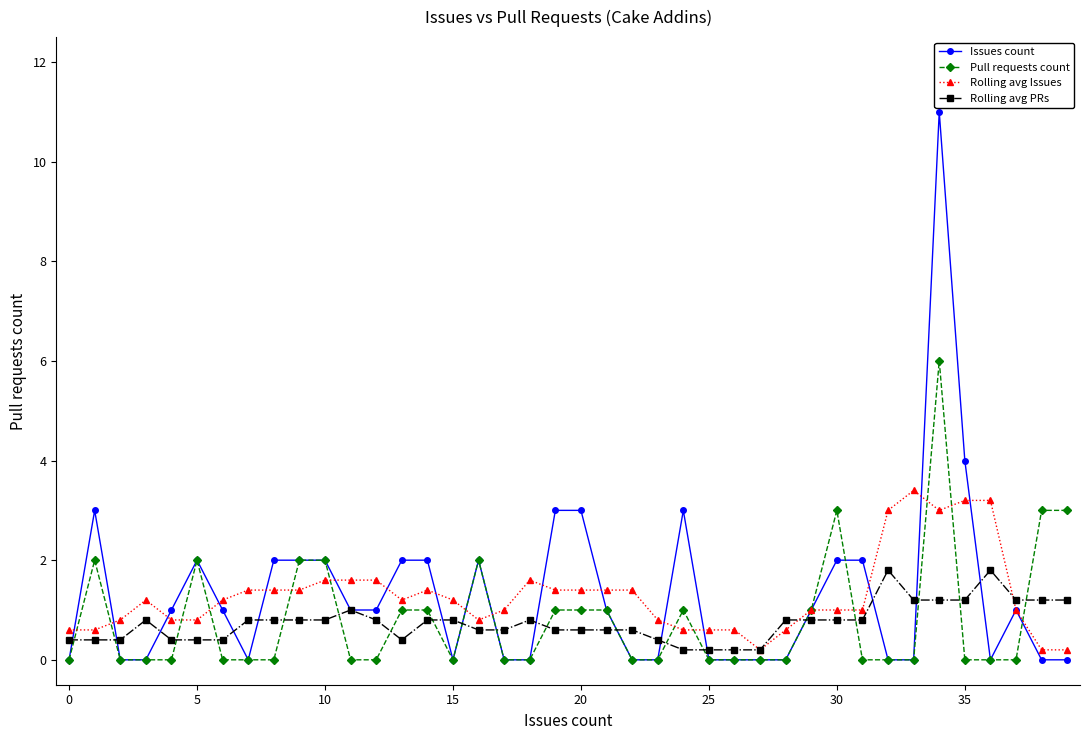

What is the value of the Rolling avg PRs point at the 1st from the left?

0.4